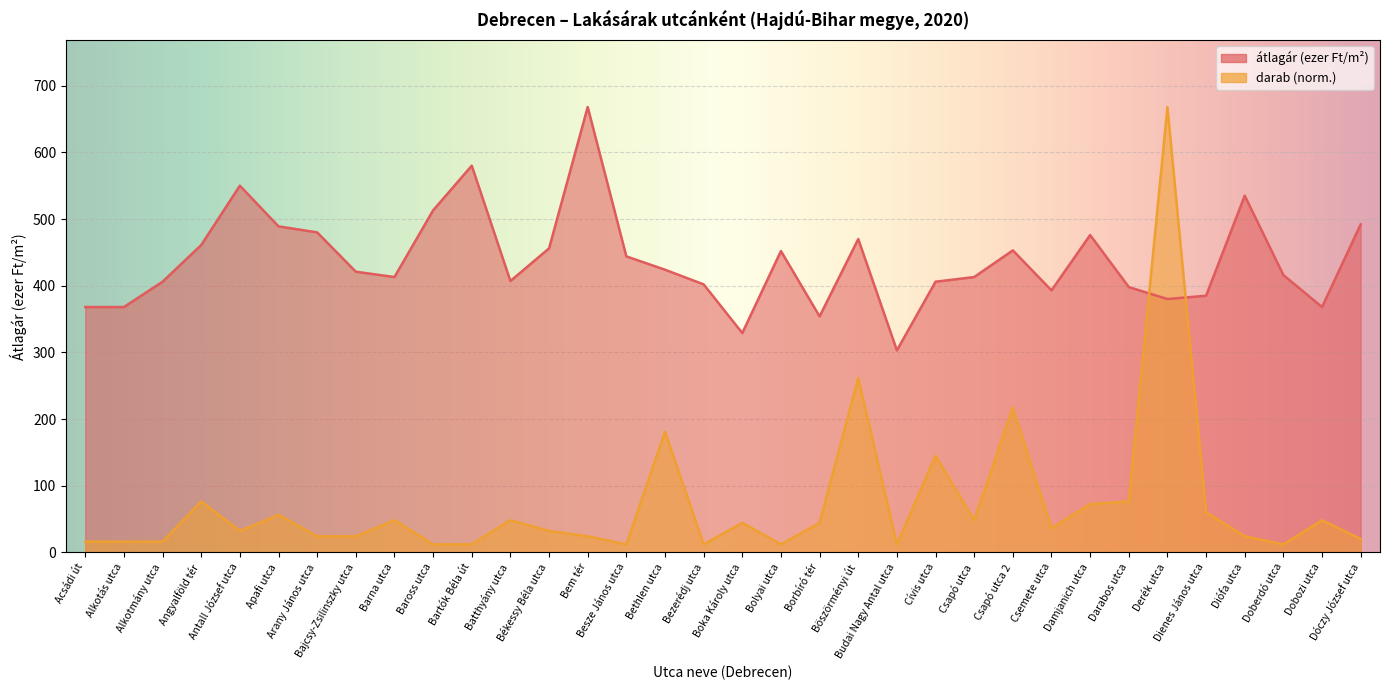

Rank the series at Boka Károly utca from lowest to highest value.

darab, átlagár (ezer Ft/m2)